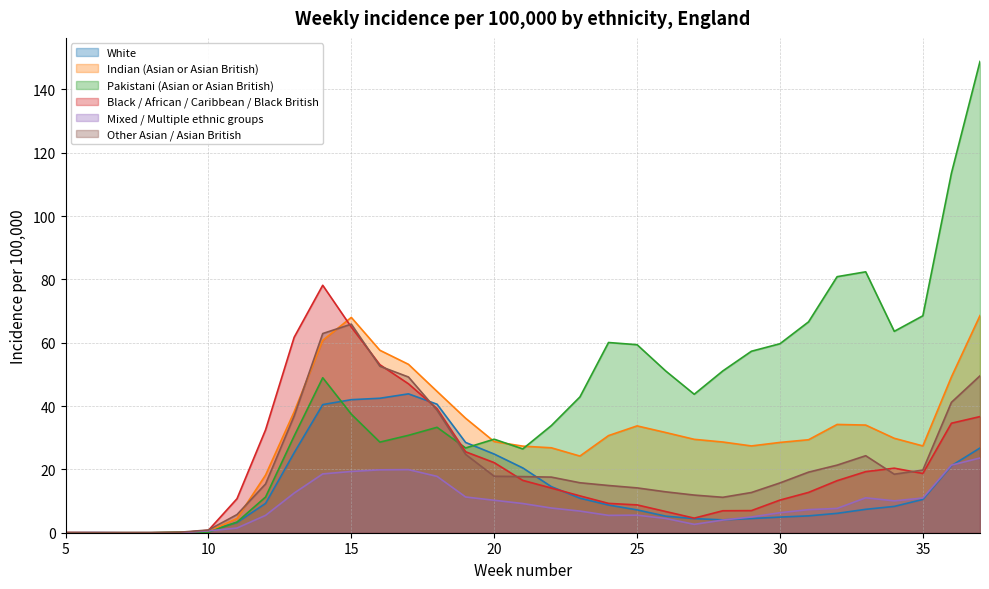

Read the Pakistani (Asian or Asian British) value at 24.

60.1